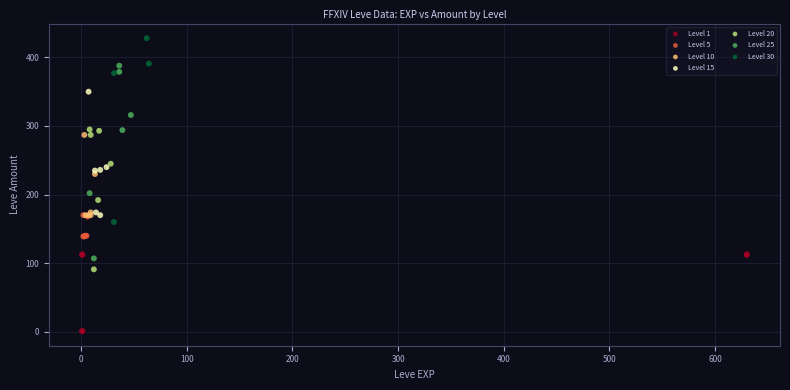

Which series reaches the minimum Y coordinate?

Level 1